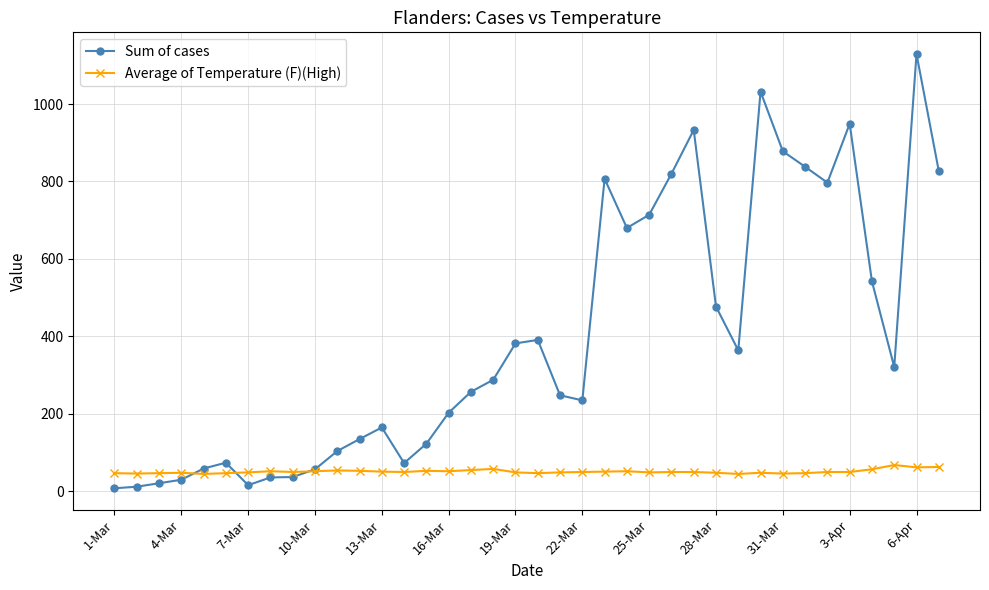

What is the average value of the Average of Temperature (F)(High) series?

51